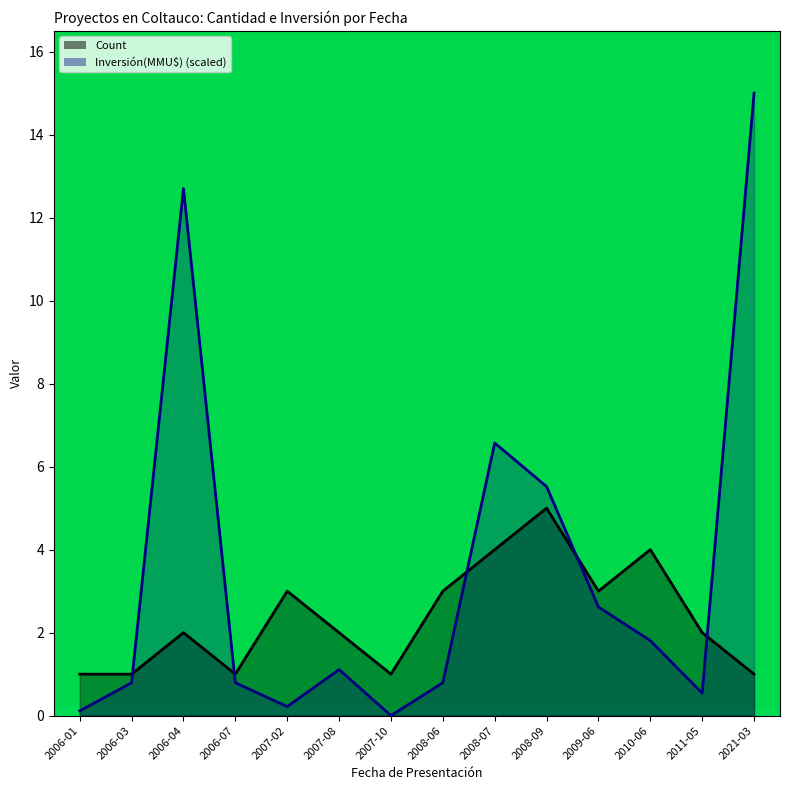

Reading right to left, what are all the values shown in this chart?

Count: 1.0	2.0	4.0	3.0	5.0	4.0	3.0	1.0	2.0	3.0	1.0	2.0	1.0	1.0
Inversión(MMU$): 15.0	0.5	1.8	2.6	5.5	6.6	0.8	0.0	1.1	0.2	0.8	12.7	0.8	0.1